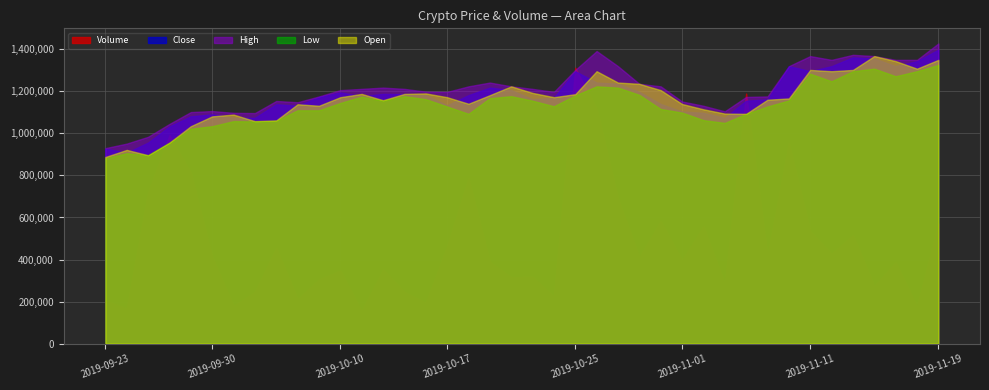

True or false: High has more than 2 interior local peaks.

True